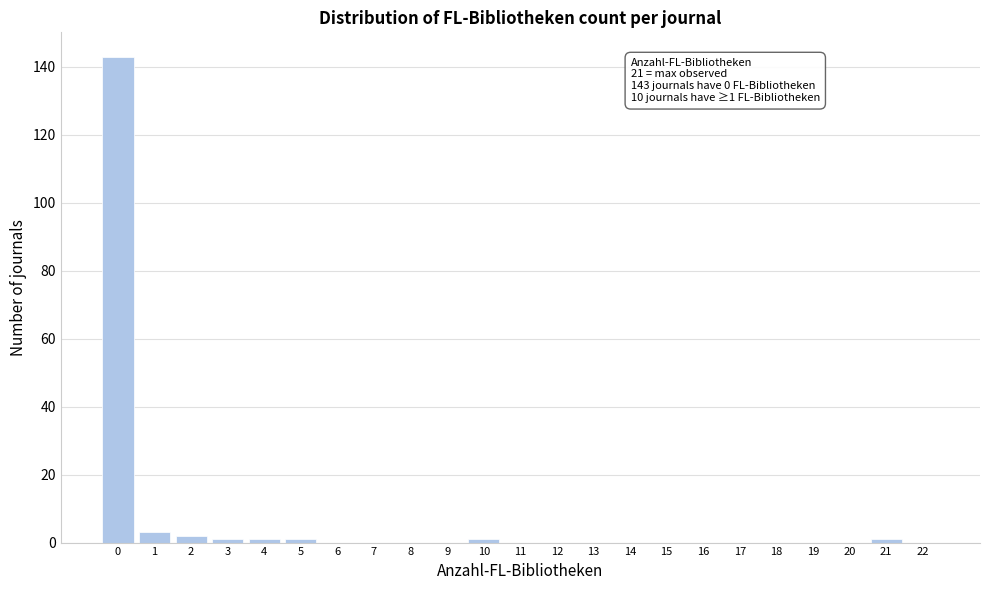

Which range on the x-axis has the tallest bar?

-0.5 to 0.5